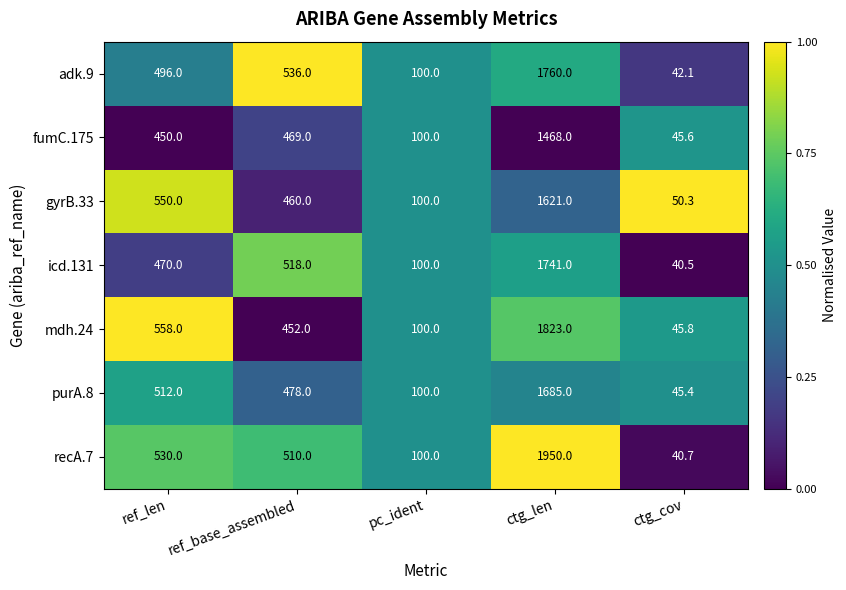

What is the sum of all adk.9 values?

2934.1